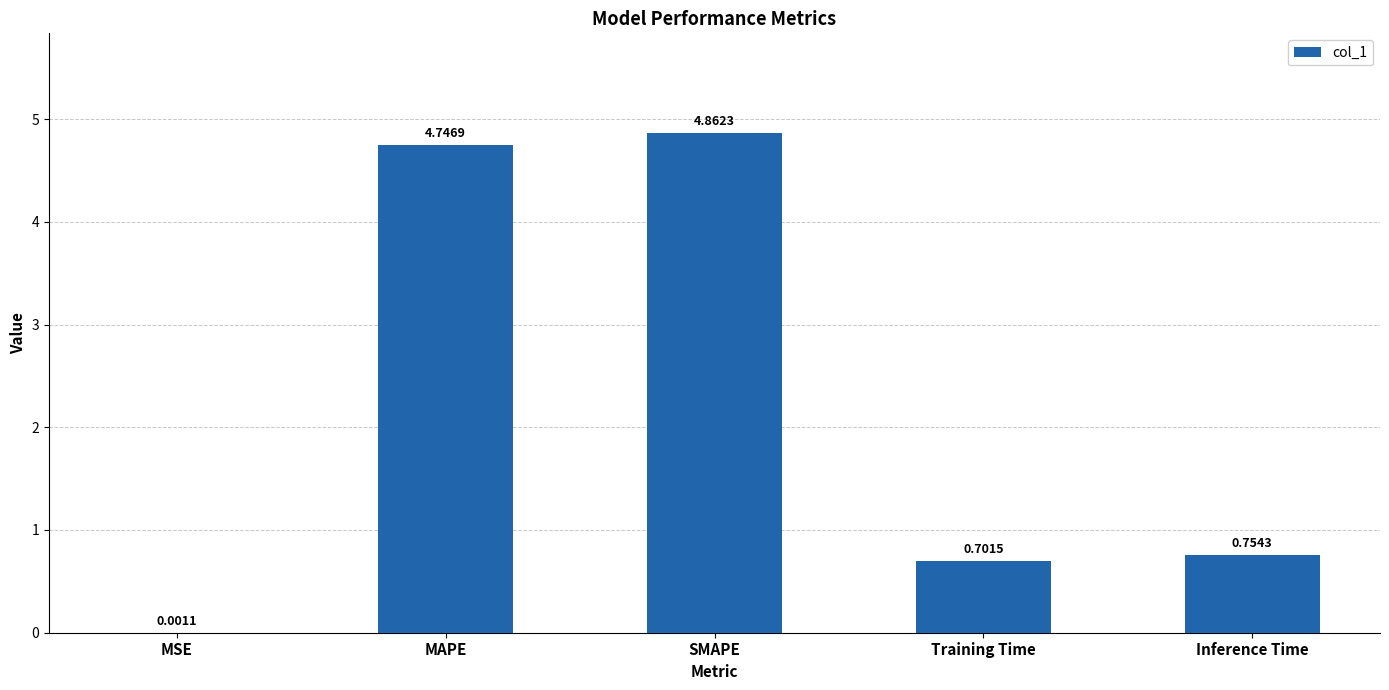

Between MSE and MAPE, which is larger?

MAPE